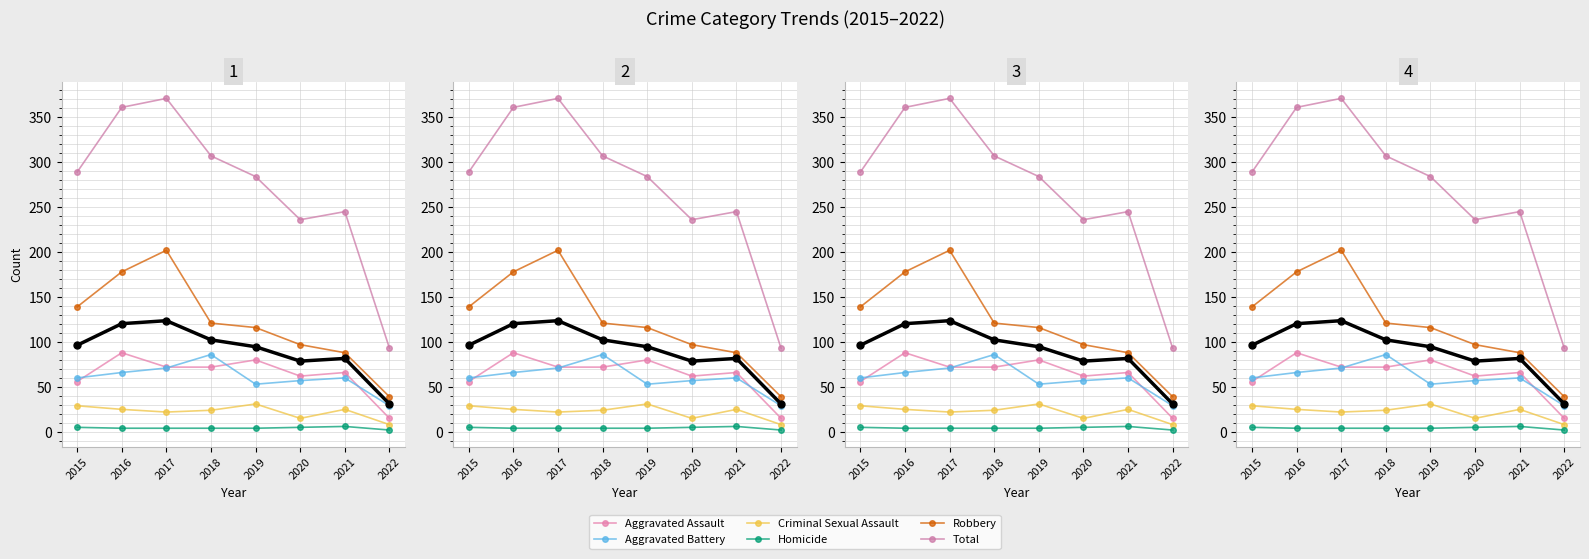

What is the total value across all series at 2022?

186